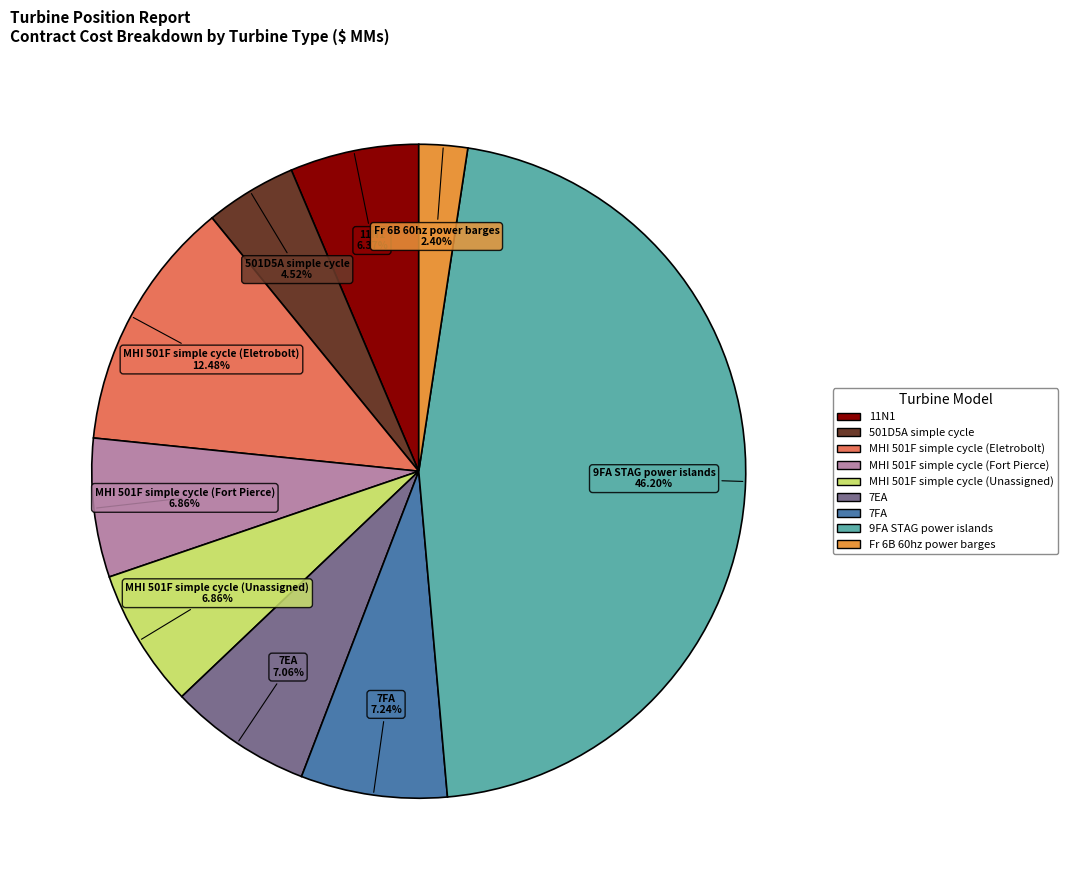

Is there any slice that represents more than half of the pie?

No